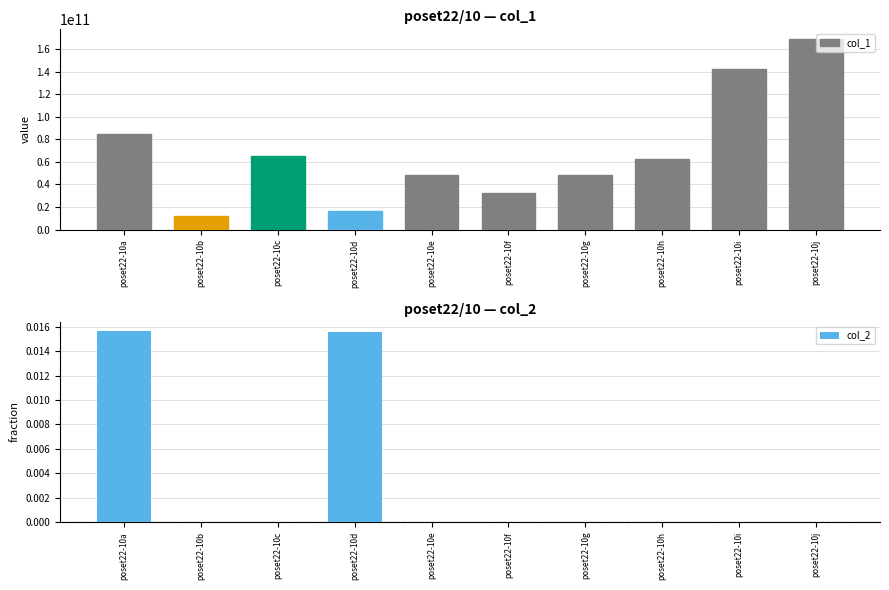

List the series in order of their peak value, lowest first.

col_2, col_1